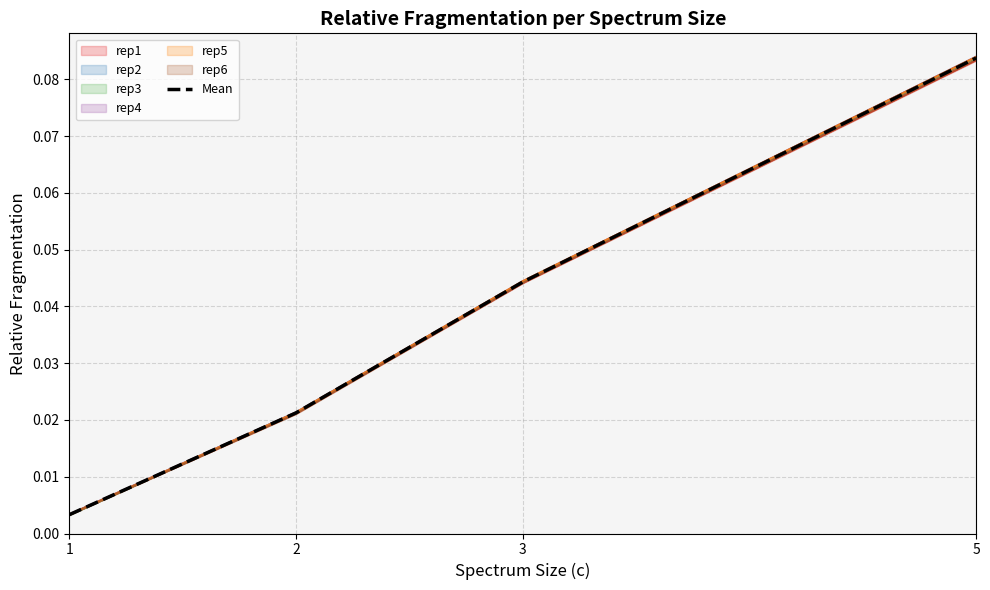

Which label corresponds to the largest value in the chart?

5